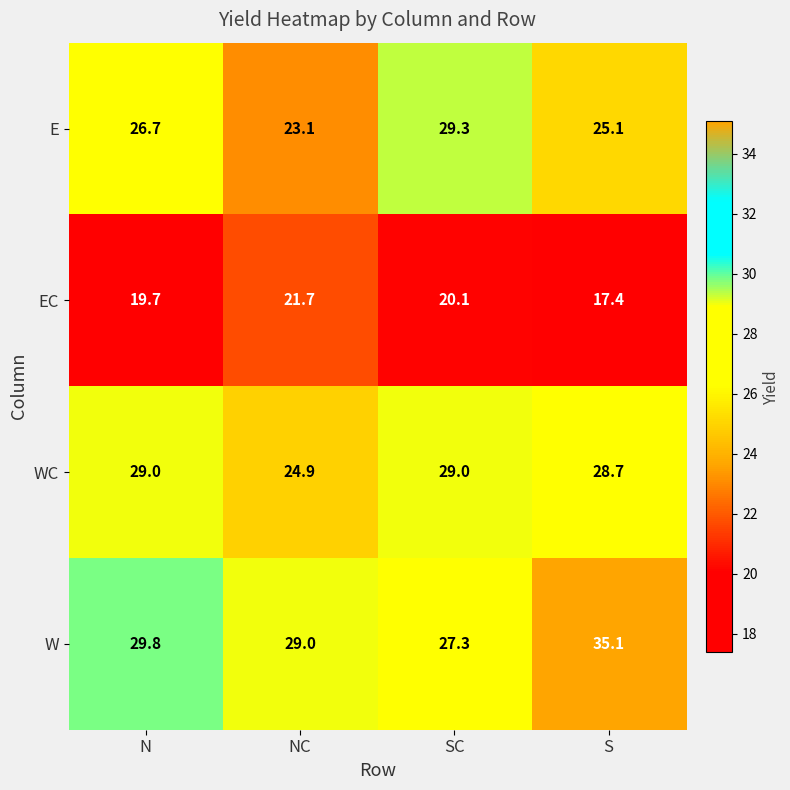

Reading left to right, what are all the values shown in this chart?

E: 26.7	23.1	29.3	25.1
EC: 19.7	21.7	20.1	17.4
WC: 29.0	24.9	29.0	28.7
W: 29.8	29.0	27.3	35.1